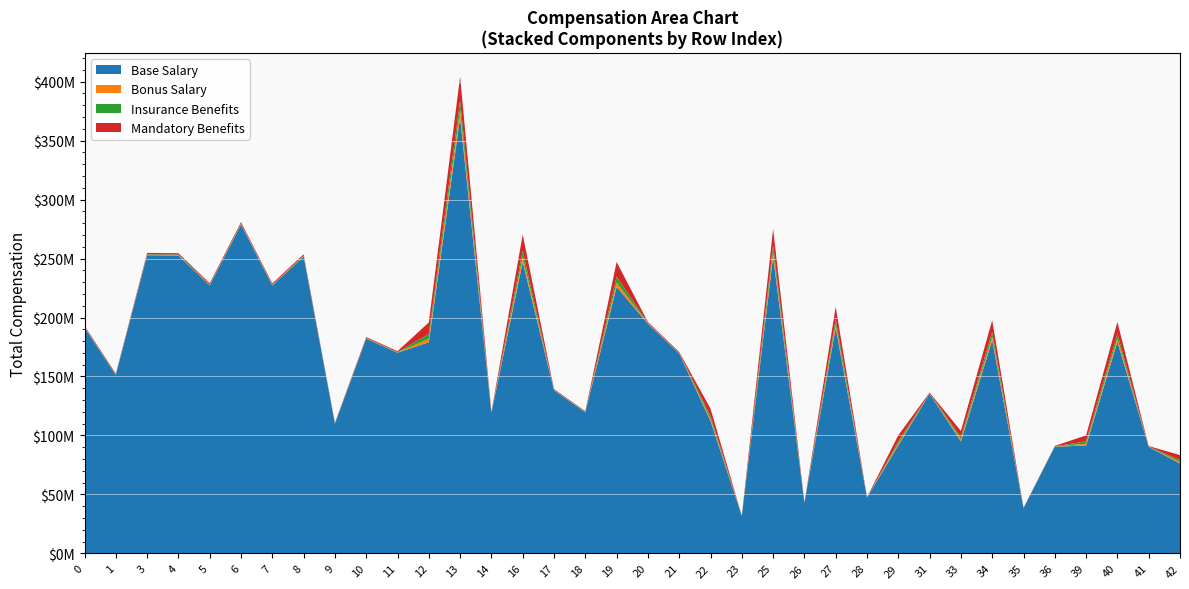

Reading left to right, extract all data points from this chart.

col_1: 192340864.1	151951949.7	253995015.9	253721066.0	228338477.1	279990015.7	228183374.3	252855736.8	110412142.0	182851356.5	170922442.1	188915893.8	390022430.4	119668045.5	260779671.7	138865089.8	120153850.3	238382775.7	195570812.2	170243409.1	118395593.3	31873799.8	265408923.5	43058971.7	201835217.4	47494434.1	96611575.1	135946345.1	100169350.9	190687544.1	38491599.6	90829208.8	96541901.2	189263875.3	90708195.5	80412453.4
col_2: 191468231.9	151262558.1	252842664.6	252569957.7	227302527.1	278719727.6	227148128.0	251708554.3	109911212.6	182021777.2	170146983.2	179044208.7	369642045.5	119125122.9	247152788.6	138235072.0	119608723.7	225926228.7	194683526.0	169471030.9	112208903.5	31729191.4	251540141.6	42863617.2	191288440.8	47278956.3	91563196.0	135329569.5	94935062.4	180723282.5	38316966.9	90417125.3	91497162.8	179374006.6	90296661.1	76210549.6
col_3: 872632.2	689391.6	1152351.3	1151108.4	1035950.0	1270288.1	1035246.3	1147182.5	500929.4	829579.2	775458.9	9871685.1	20380384.9	542922.6	13626883.1	630017.7	545126.6	12456547.0	887286.2	772378.2	6186689.7	144608.4	13868781.9	195354.5	10546776.5	215477.7	5048379.1	616775.7	5234288.5	9964261.7	174632.7	412083.5	5044738.3	9889868.7	411534.5	4201903.8
col_4: 1.0	1.0	1.0	1.0	1.0	1.0	1.0	1.0	1.0	1.0	1.0	1.0	1.0	1.0	1.0	1.0	1.0	1.0	1.0	1.0	1.0	1.0	1.0	1.0	1.0	1.0	1.0	1.0	1.0	1.0	1.0	1.0	1.0	1.0	1.0	1.0